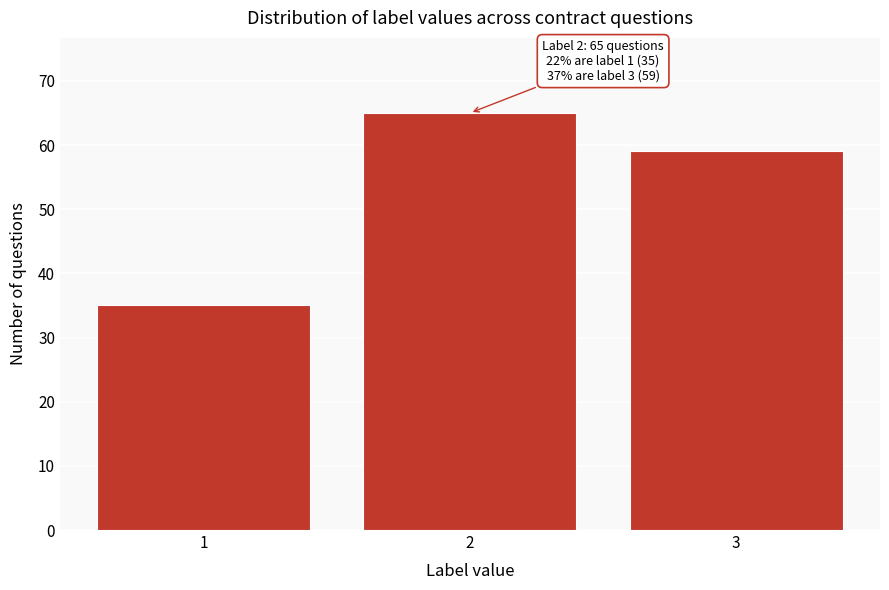

Reading left to right, extract all data points from this chart.

35	65	59